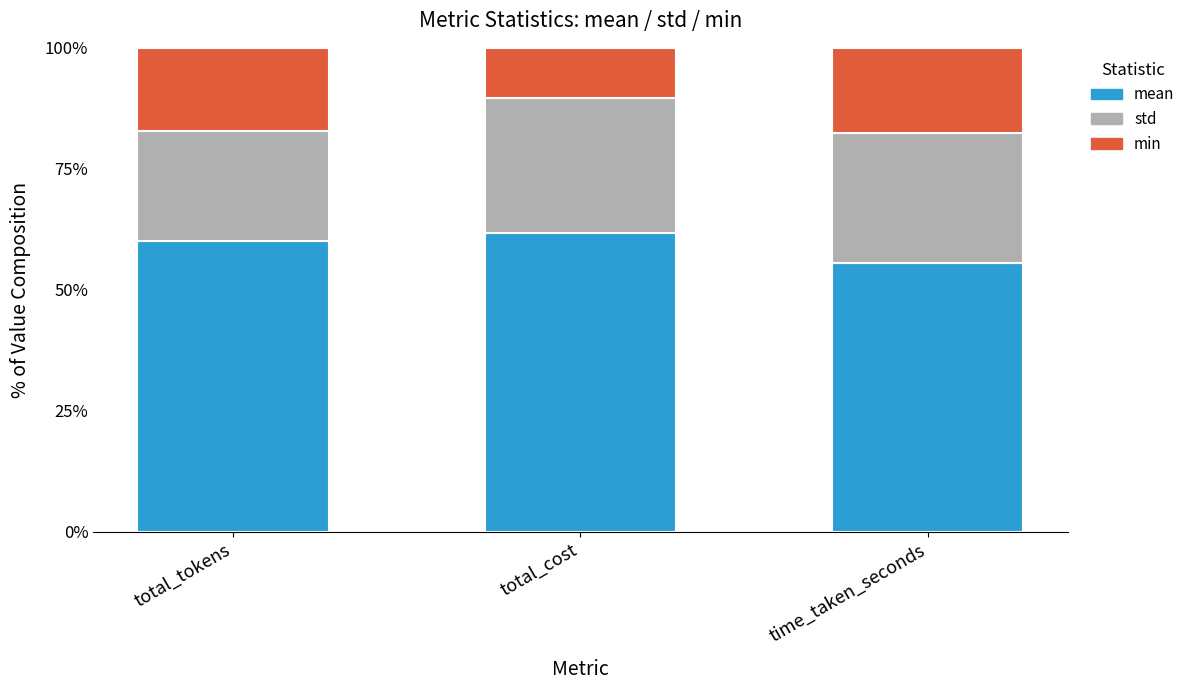

Does the chart contain stacked bars?

Yes